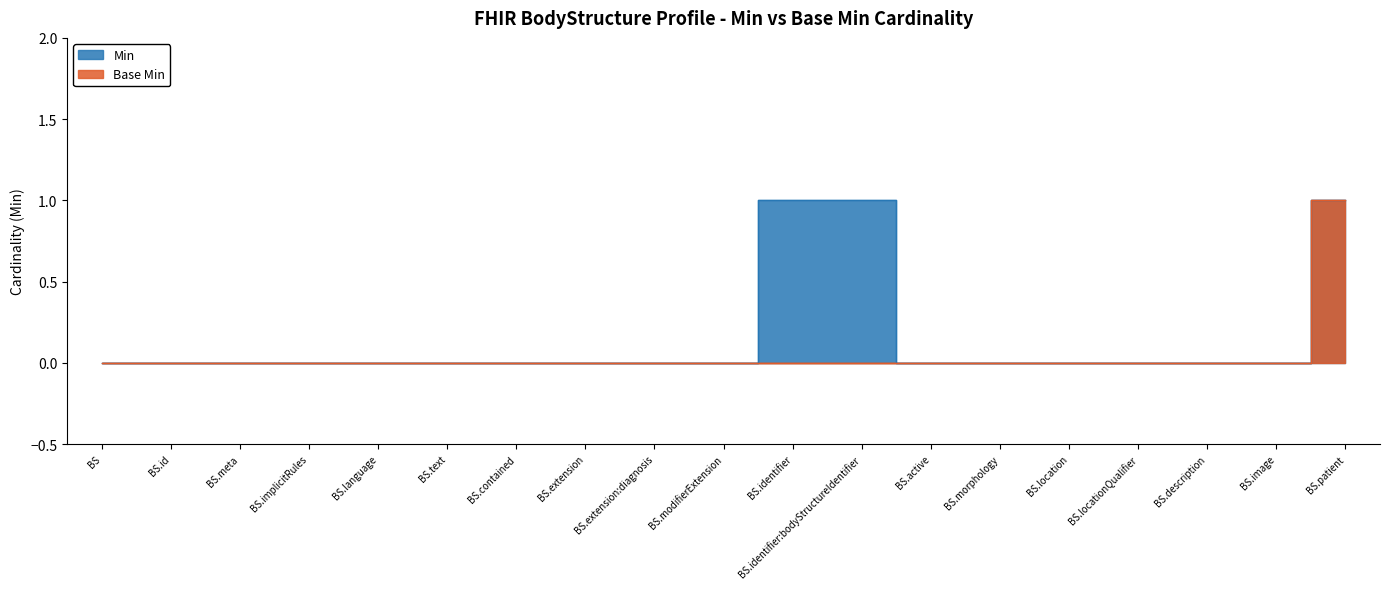

Reading left to right, list all the values displayed in this chart.

Min: 0	0	0	0	0	0	0	0	0	0	1	1	0	0	0	0	0	0	1
Base Min: 0	0	0	0	0	0	0	0	0	0	0	0	0	0	0	0	0	0	1